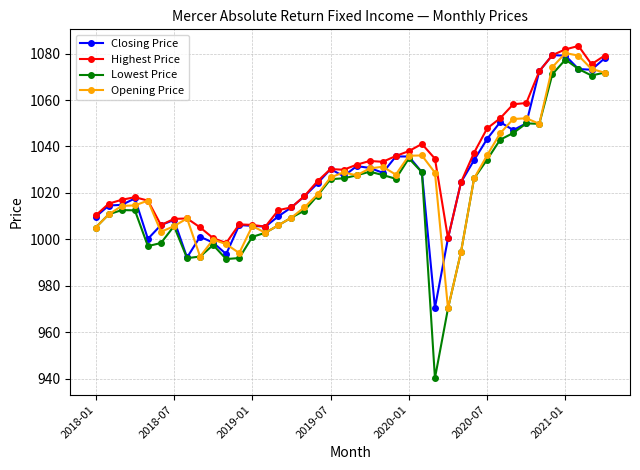

True or false: Opening Price has more than 2 interior local peaks.

True